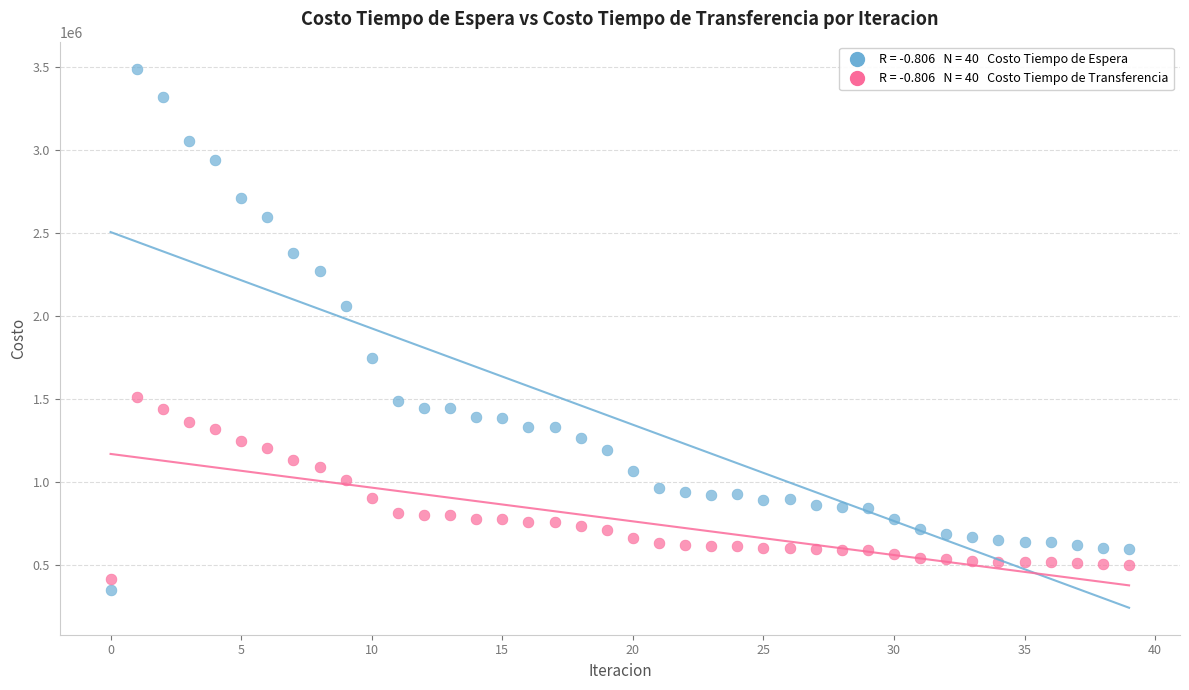

Across all data points, what is the range of Y values (max minus min)?

3139559.9